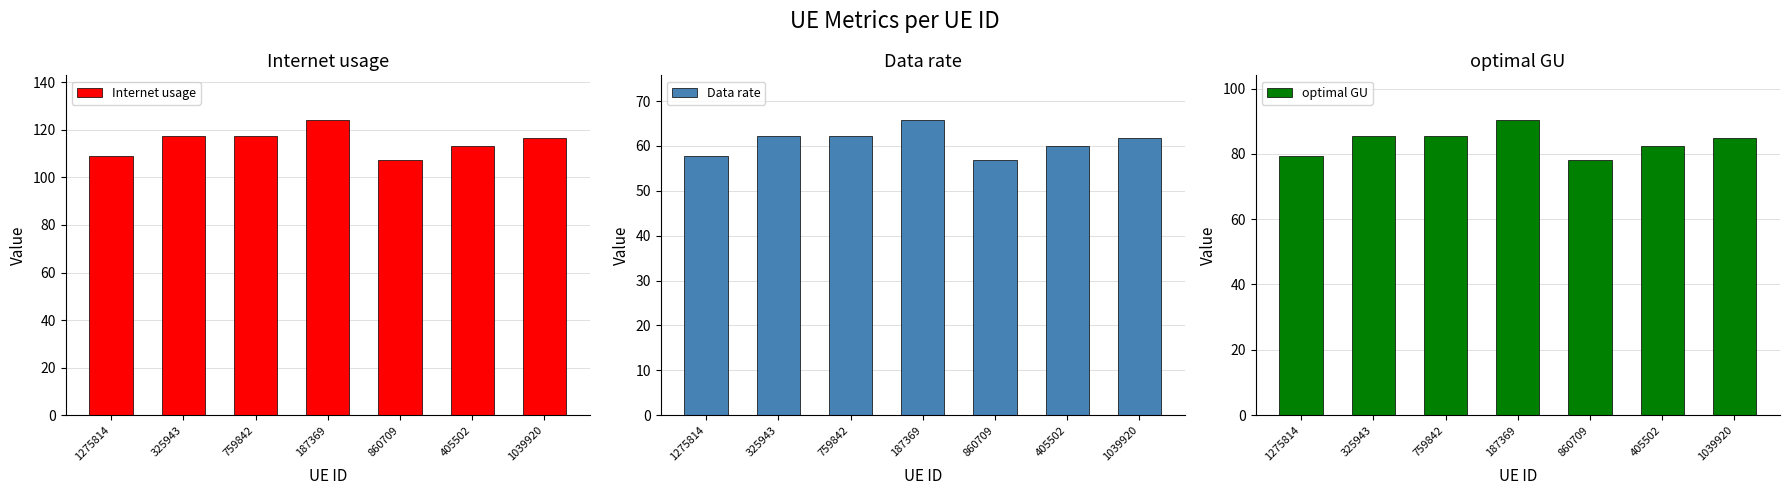

At how many categories does at least one series exceed 60?

7